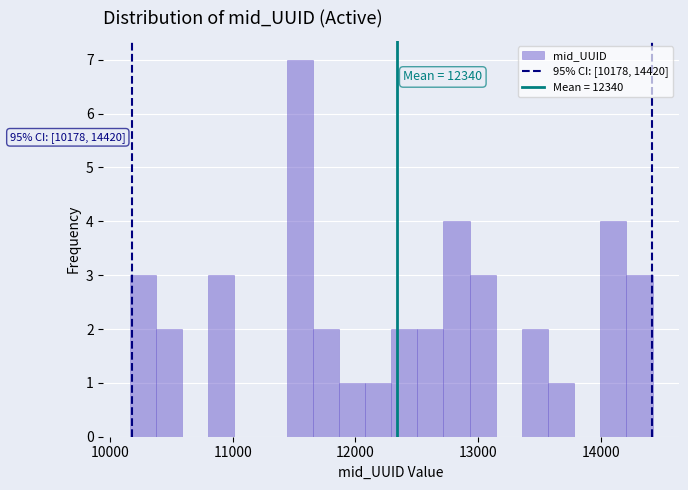

Read against the x-axis, roughly where is the centre of the tallest bar?

11500